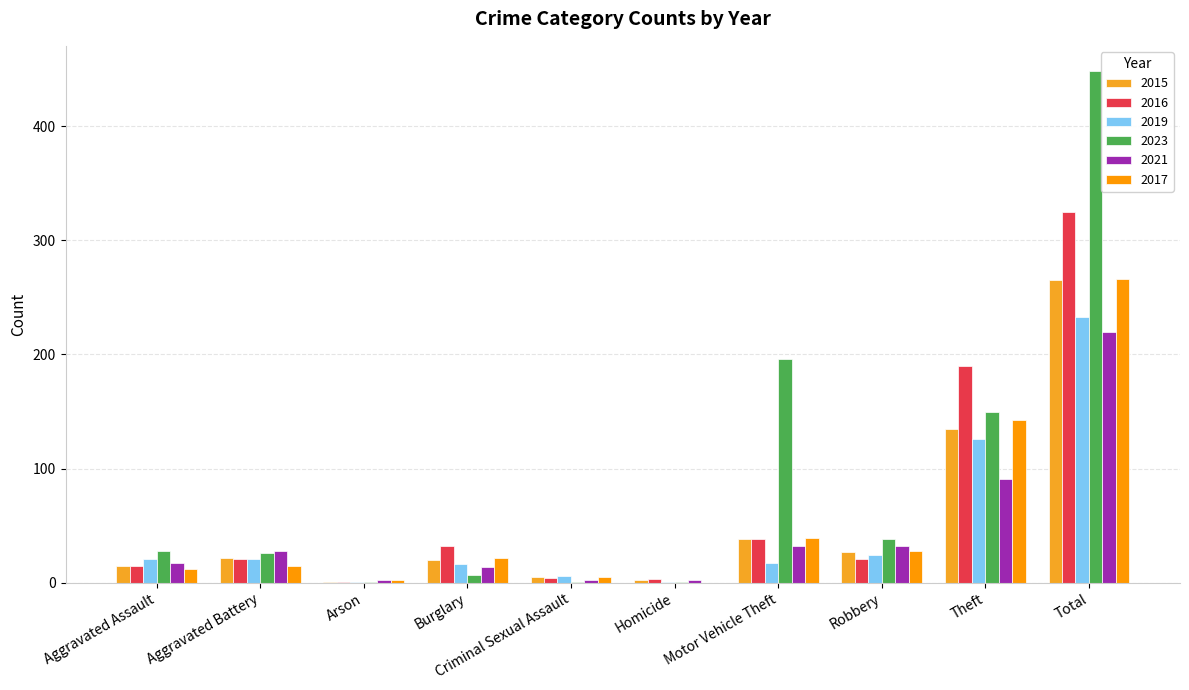

What is the sum of the 2016 values at Arson and Homicide?

4